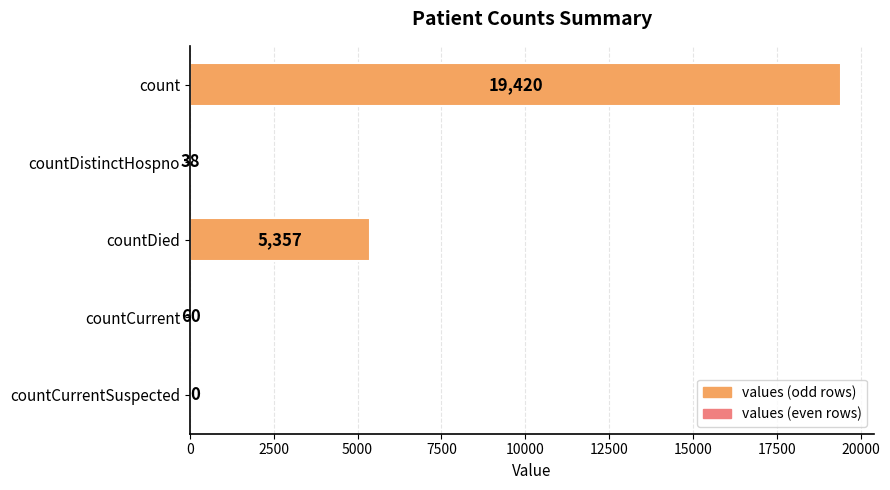

What is the ratio of the value at countDied to the value at countDistinctHospno?

141.0